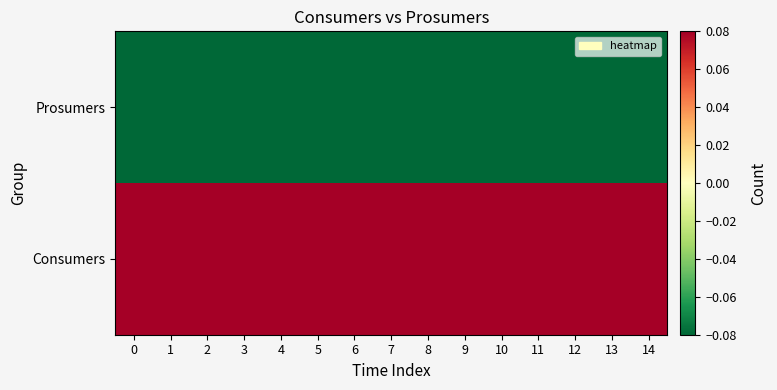

Between 8 and 14, which is larger?

8